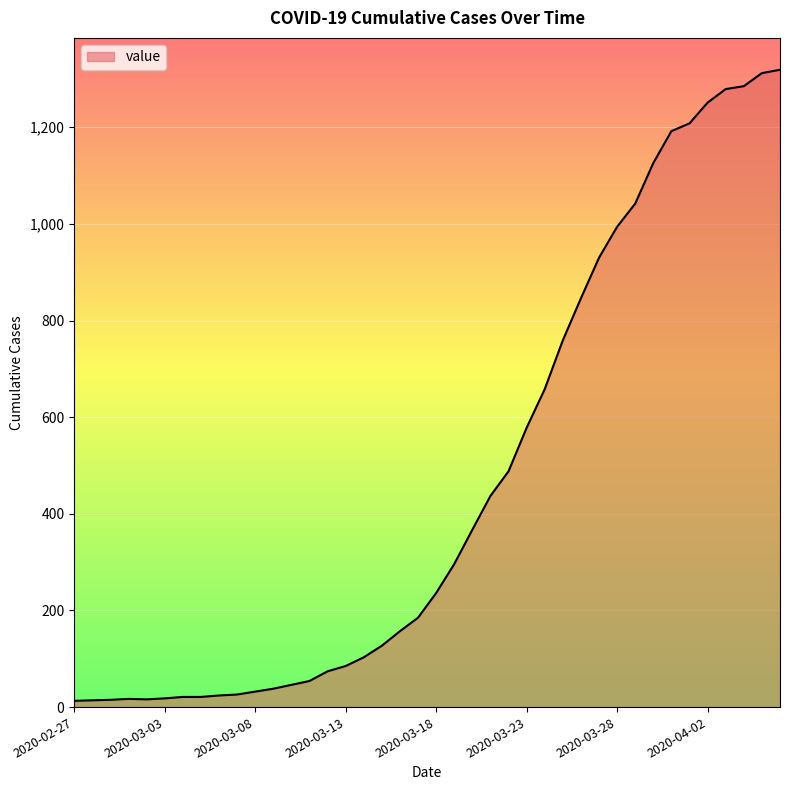

What is the maximum value shown in the chart?

1319